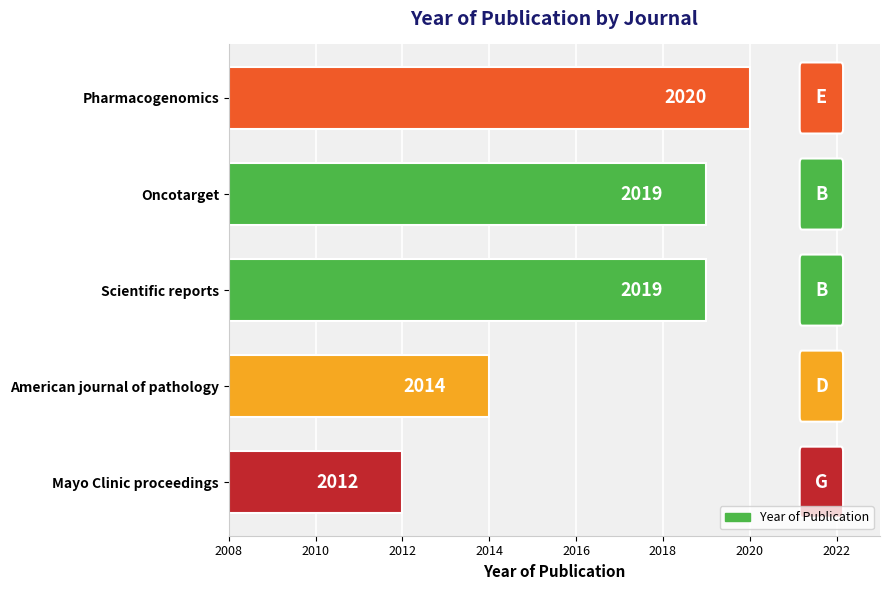

Approximately how many times larger is the value at Oncotarget compared to Mayo Clinic proceedings?

1.0